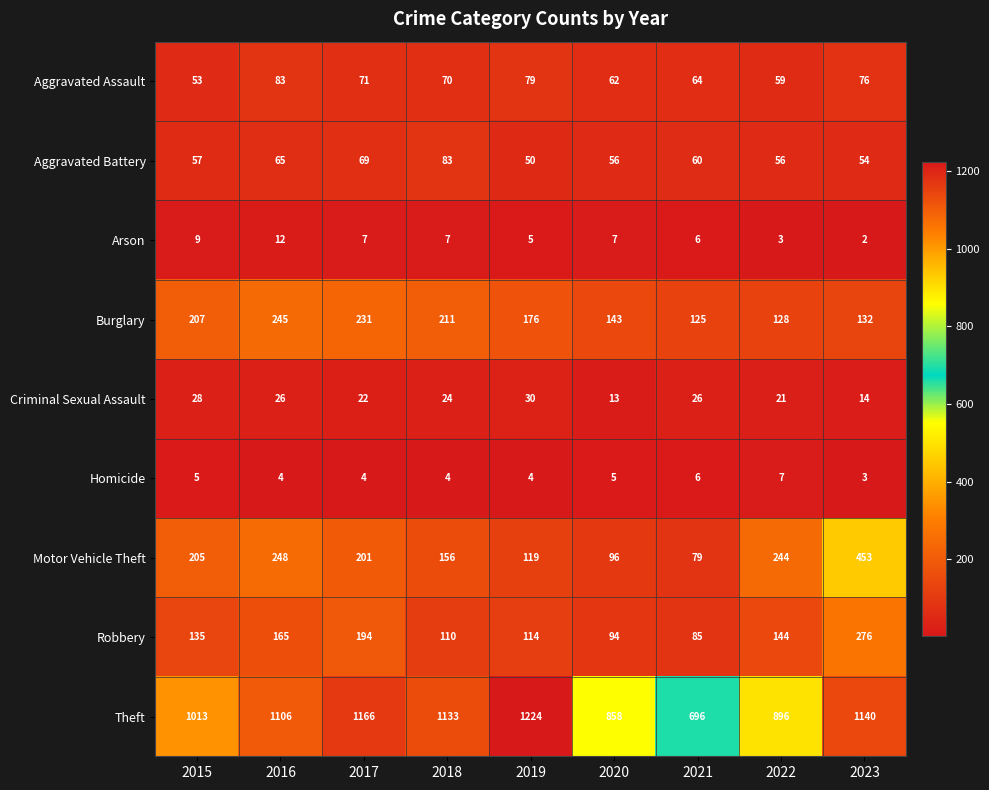

At how many categories does at least one series exceed 953?

6